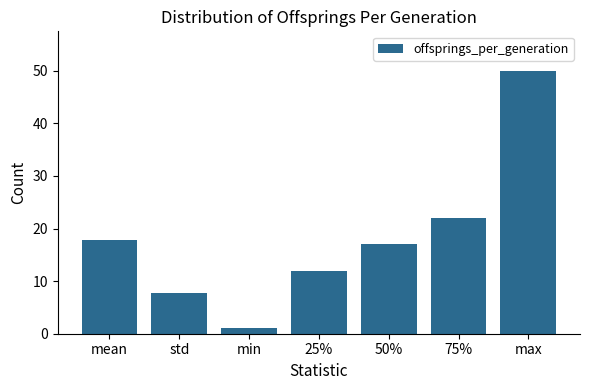

Rank the categories by value from highest to lowest.

max, 75%, mean, 50%, 25%, std, min